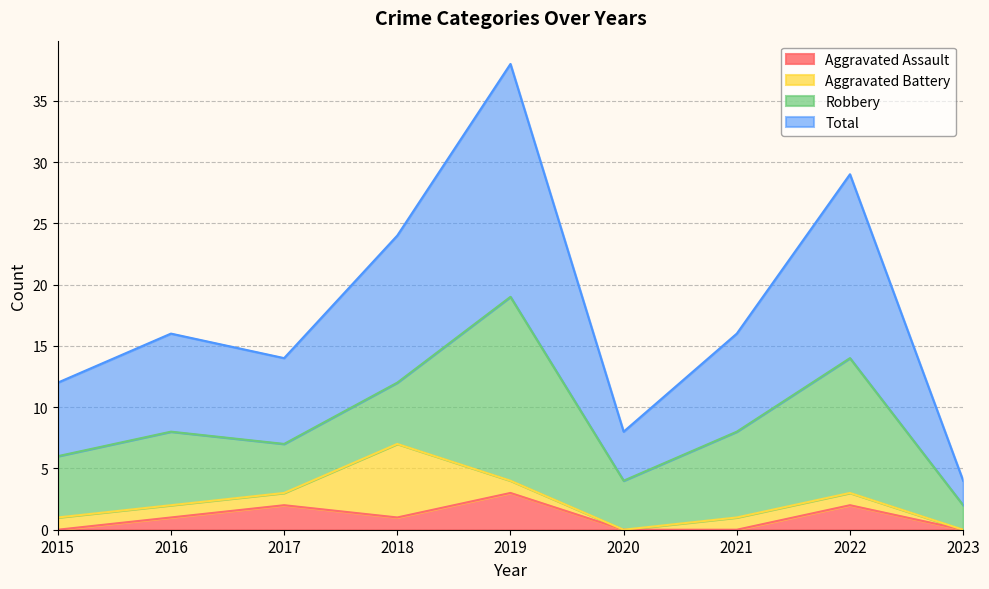

At which label does Aggravated Assault first exceed 1?

2017